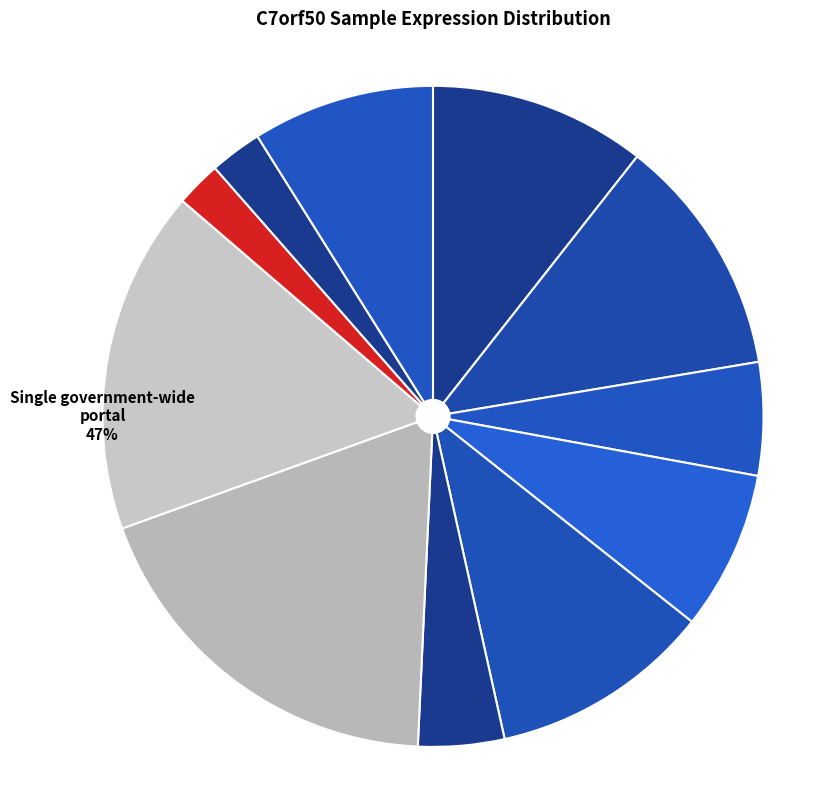

To the nearest percent, what is the difference between the largest and smallest slice percentages?

17%